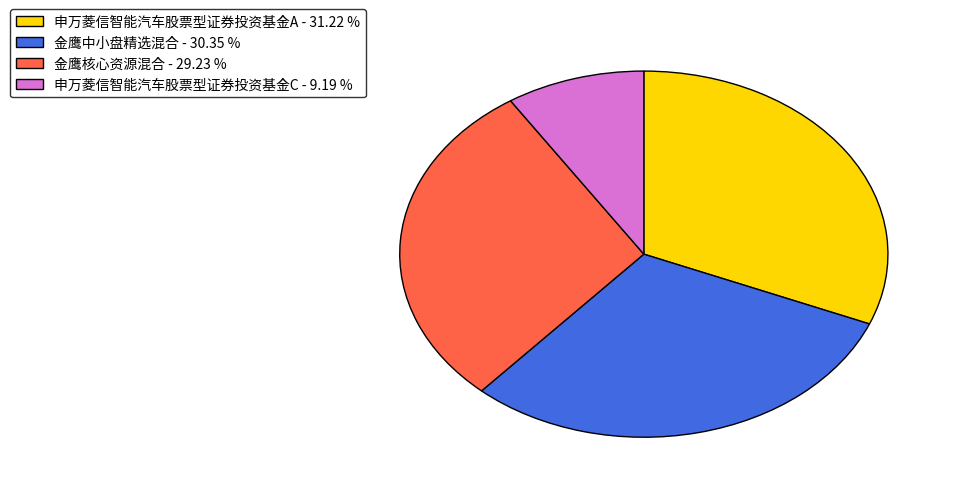

Combined, do 申万菱信智能汽车股票型证券投资基金C - 9.19 % and 金鹰核心资源混合 - 29.23 % account for over 50%?

No